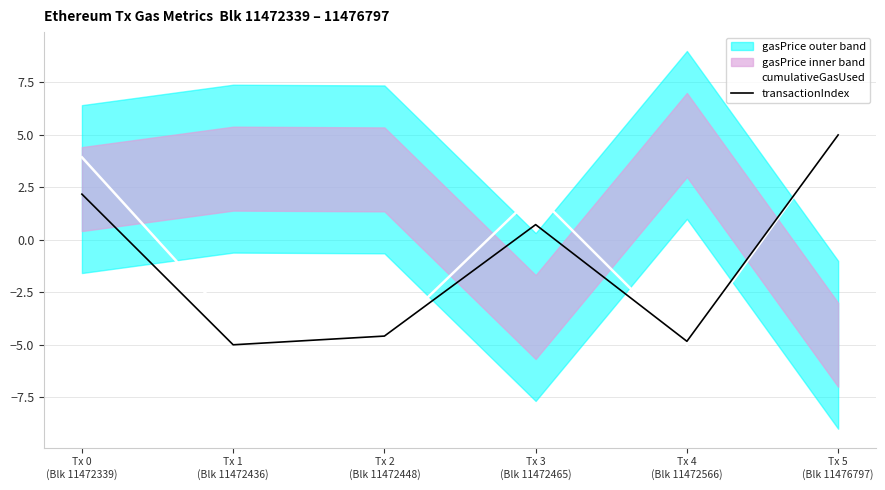

What is the value of the transactionIndex point at the 3rd from the left?

-4.6